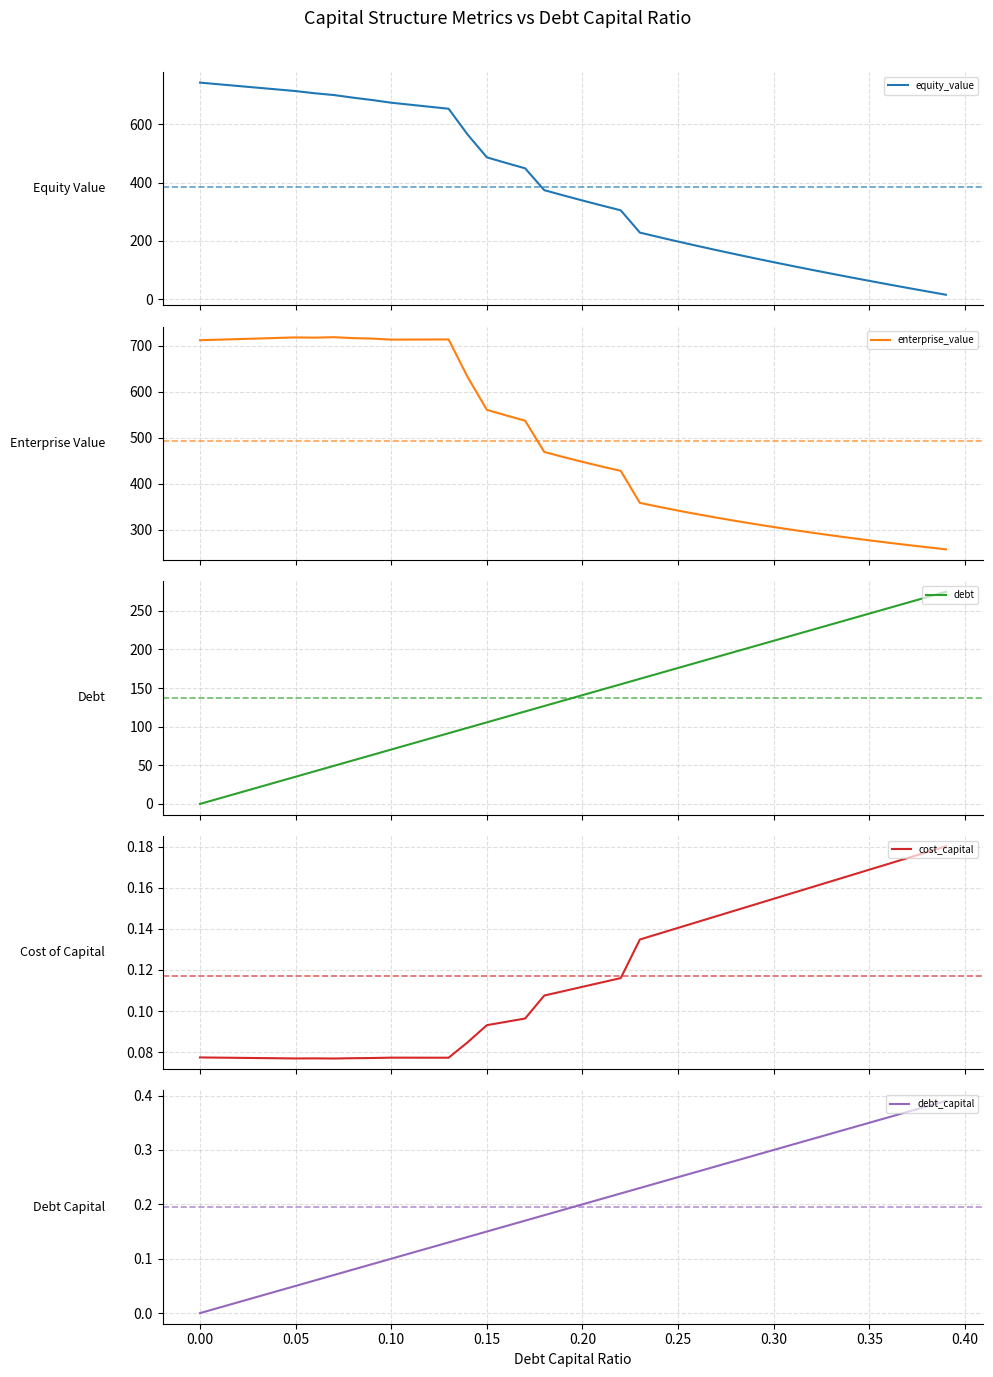

True or false: debt and debt_capital cross at least once.

False